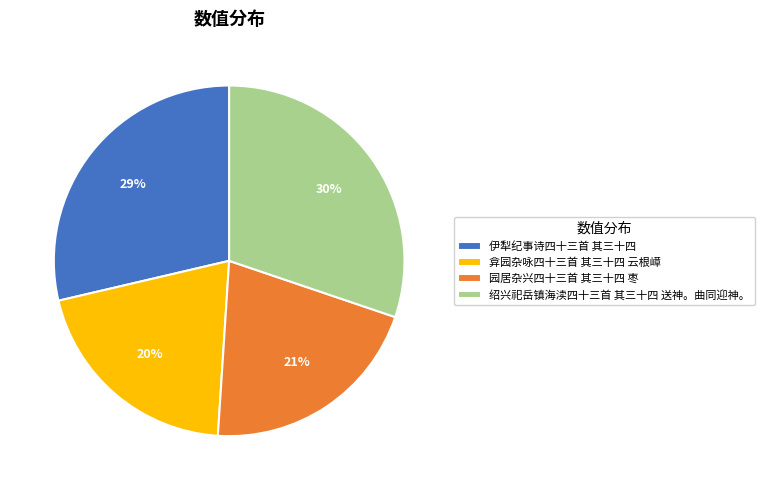

Which slice is the largest?

绍兴祀岳镇海渎四十三首 其三十四 送神。曲同迎神。